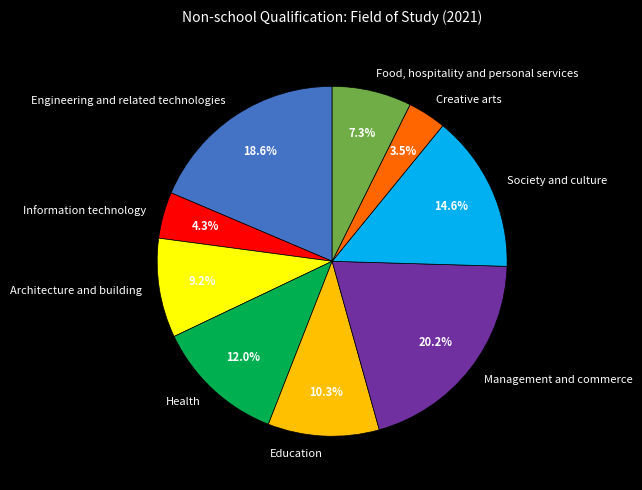

Count the number of slices in the pie.

9